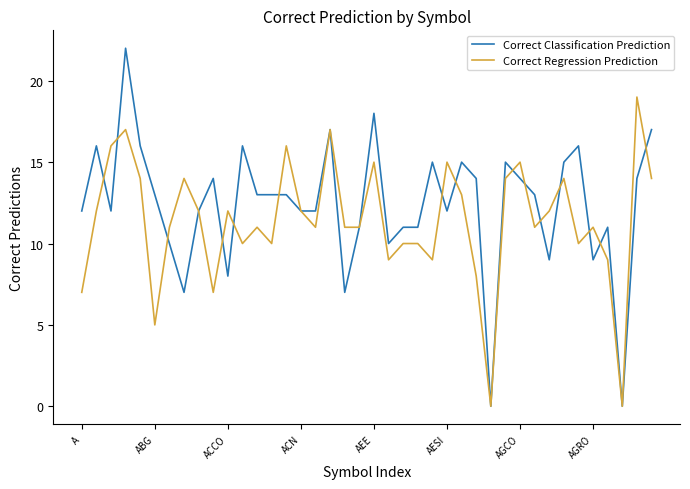

Which series has the widest spread of values?

Correct Classification Prediction